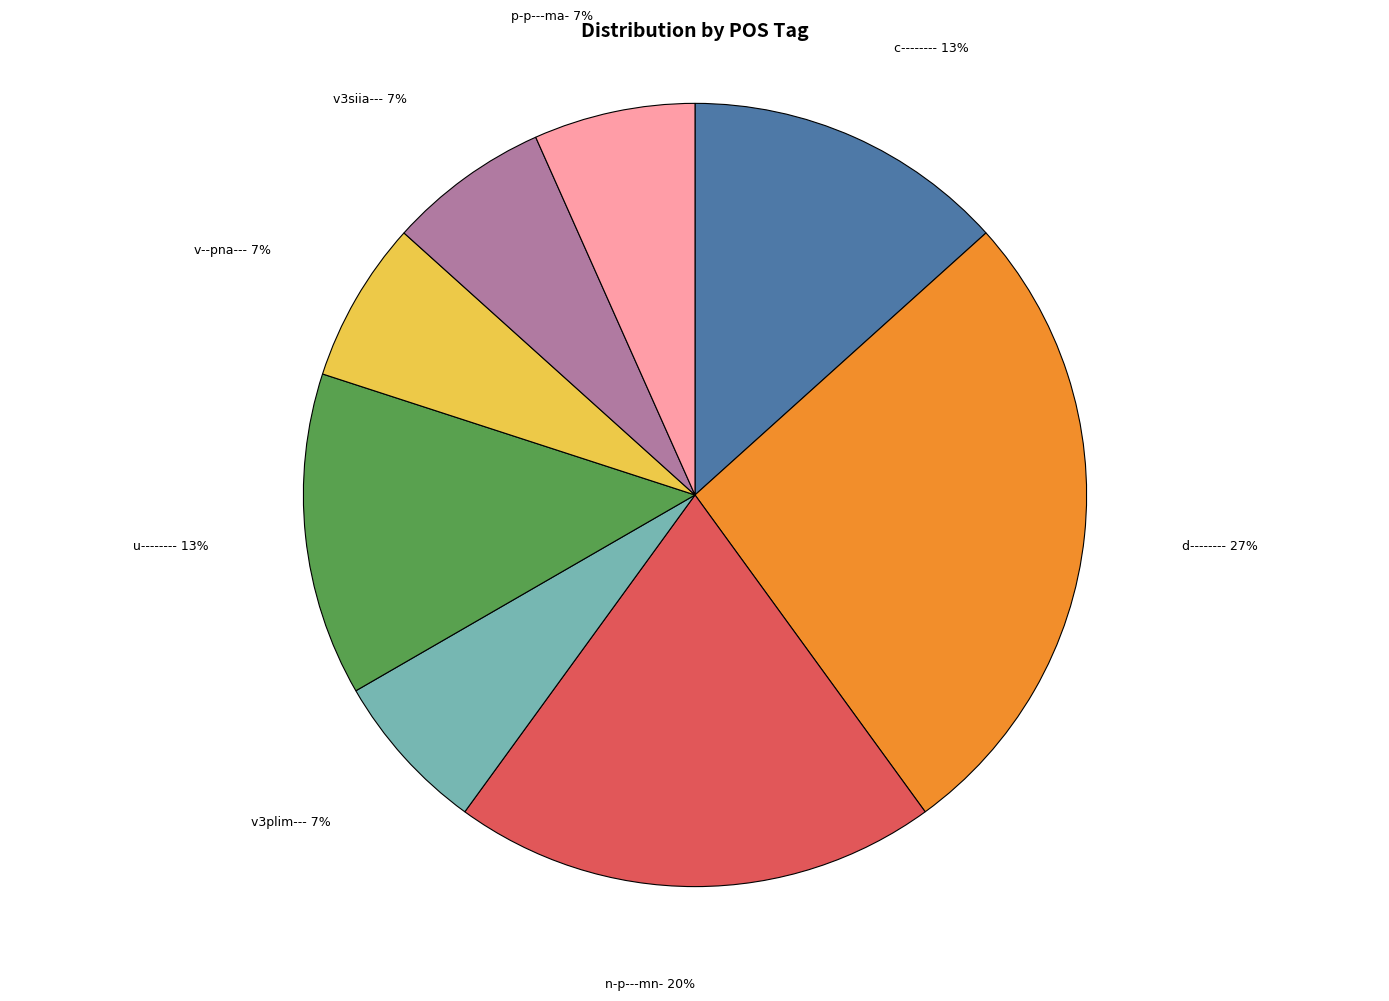

How many slices are in this pie chart?

8